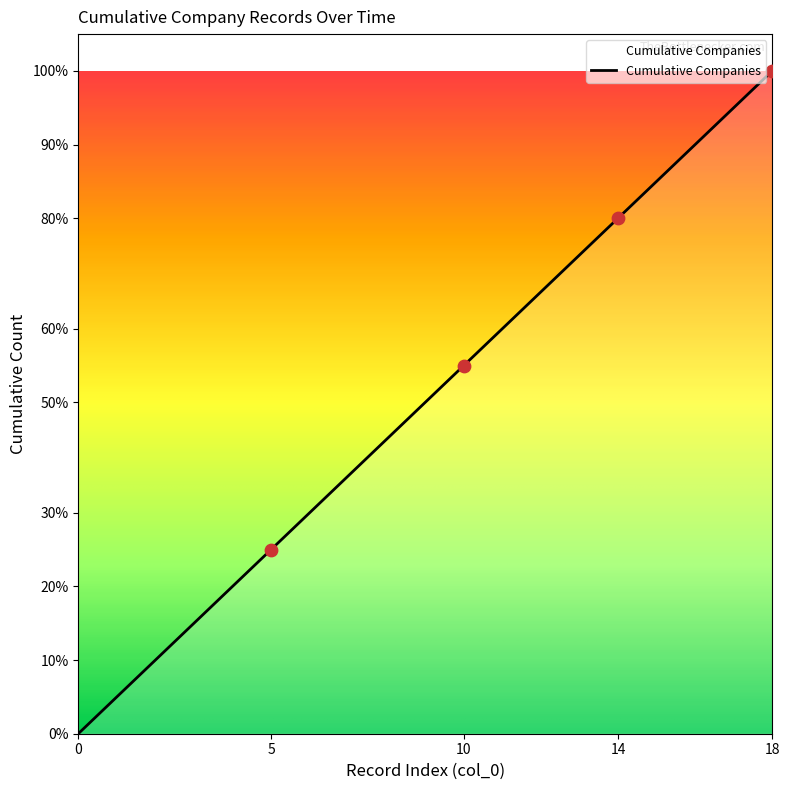

Is this an area chart (filled region under the line)?

Yes